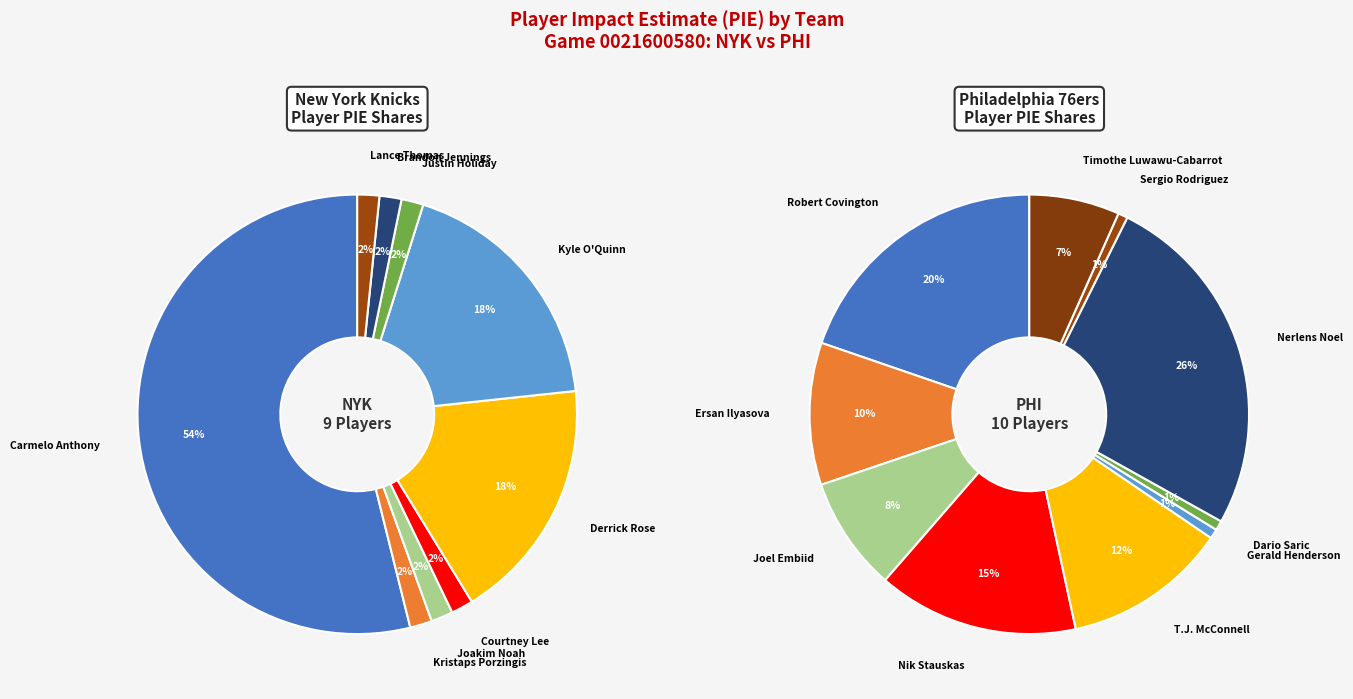

Count the number of slices in the pie.

19